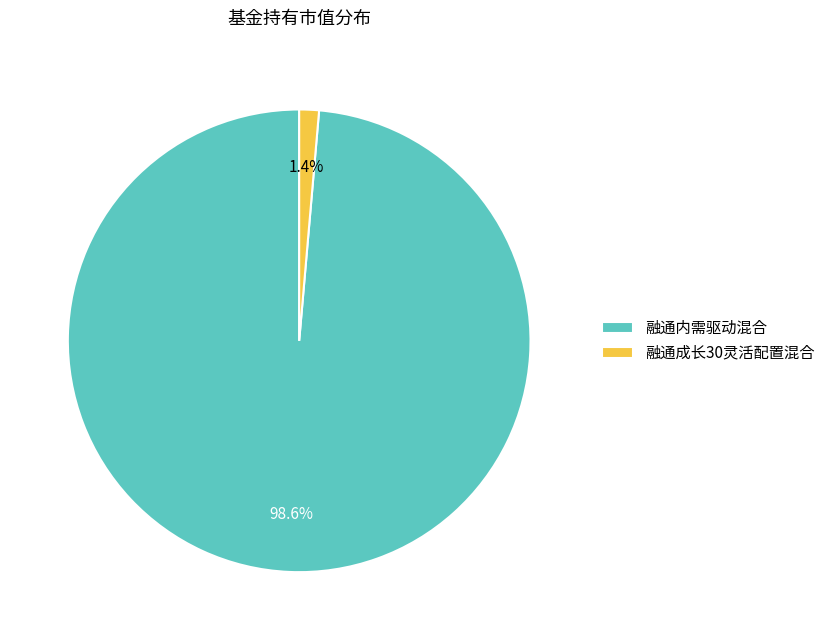

What percentage do 融通成长30灵活配置混合 and 融通内需驱动混合 together represent?

100.0%